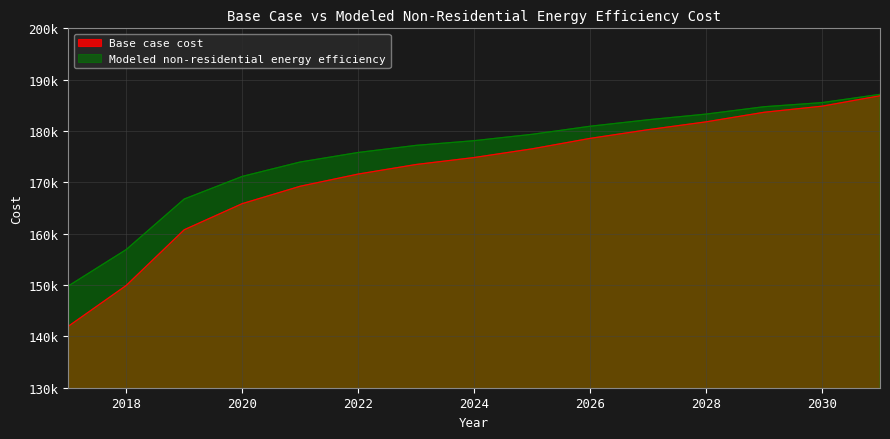

At which category is the sum across all series the highest?

2031